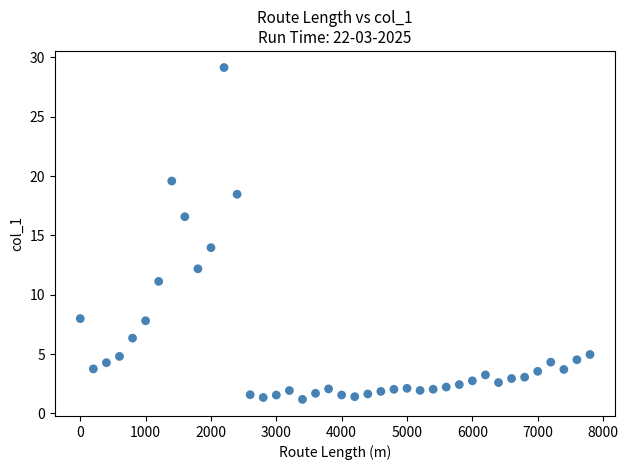

What Y value in the scatter plot is closest to 15?

14.0